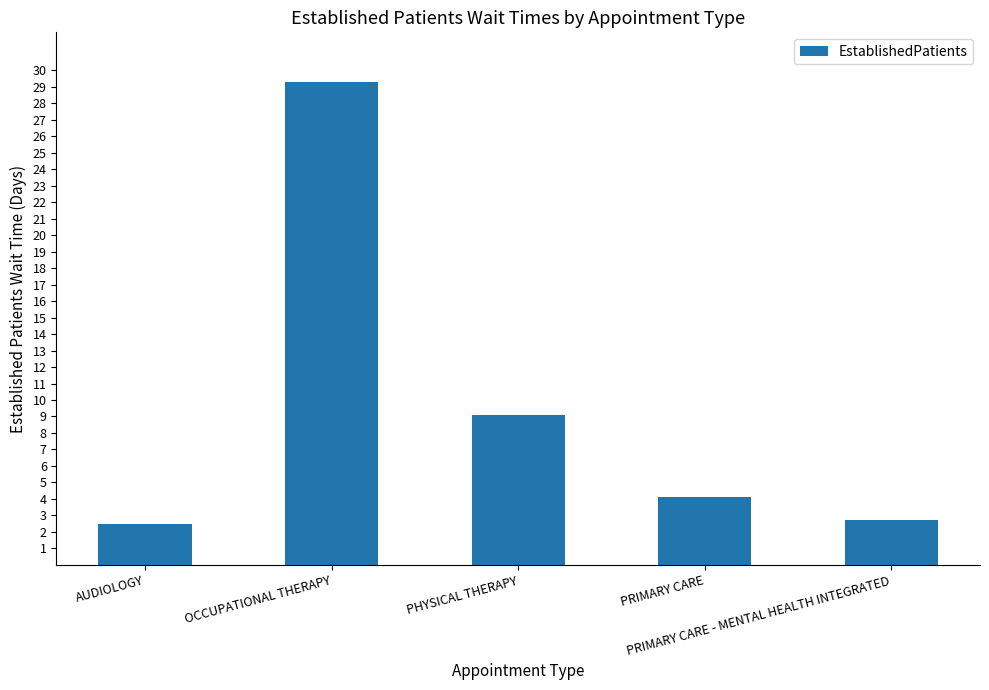

At which label does the data first exceed 4?

OCCUPATIONAL THERAPY